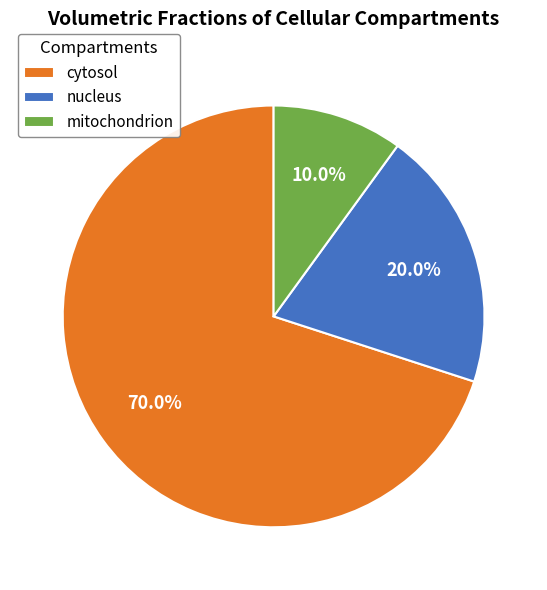

Which category has the biggest portion of the pie?

cytosol